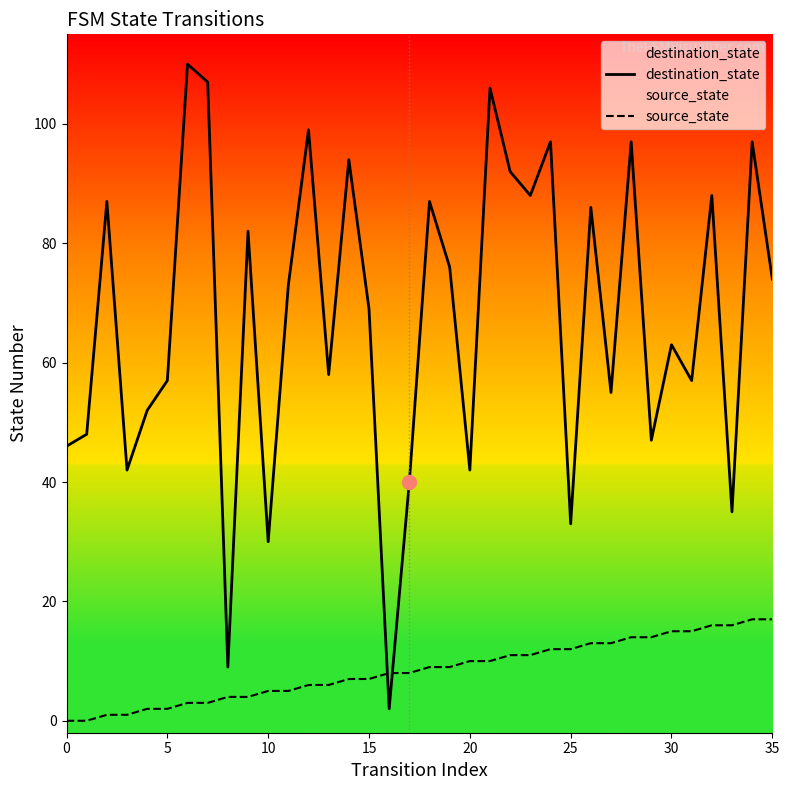

The value of destination_state at 8 is 9. True or false?

True